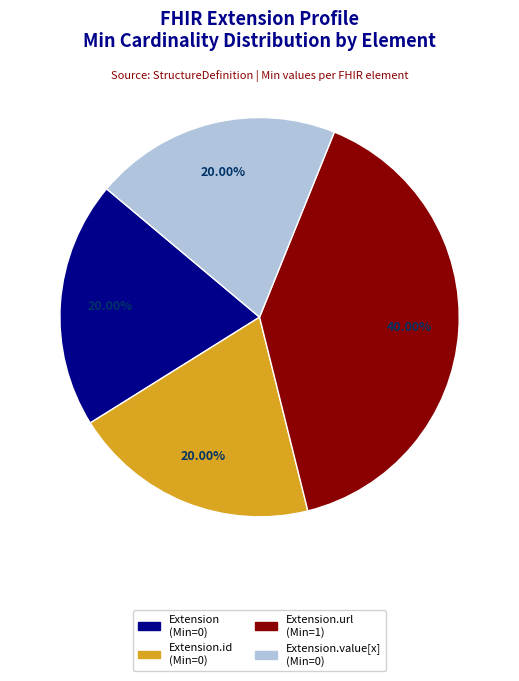

How many slices are in this pie chart?

4